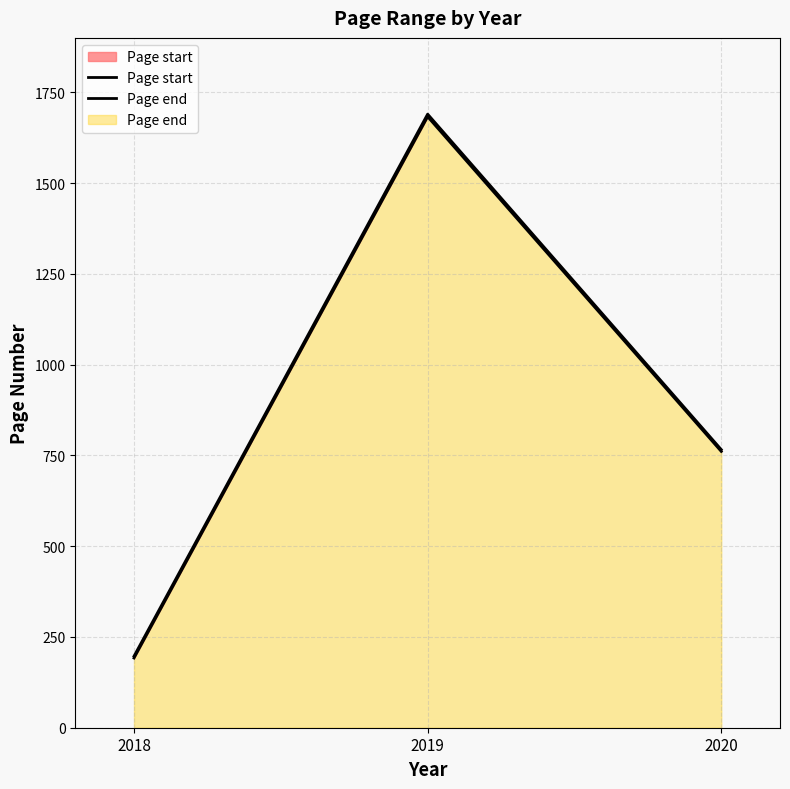

What is the value of the Page end point at the 3rd from the left?

766